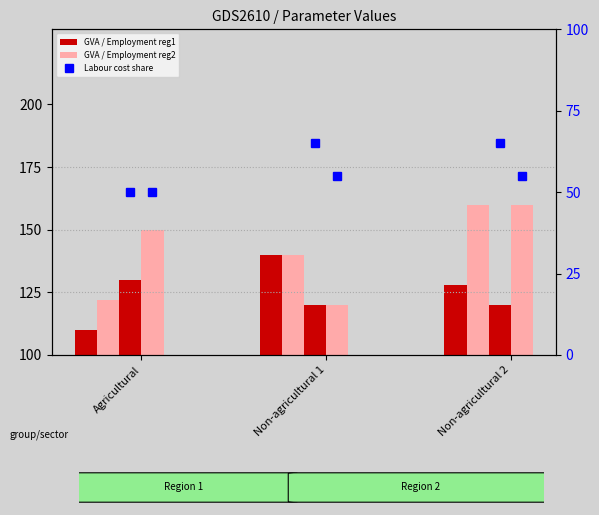

At which label does Employment share reg2 reach its peak?

Non-agricultural 2